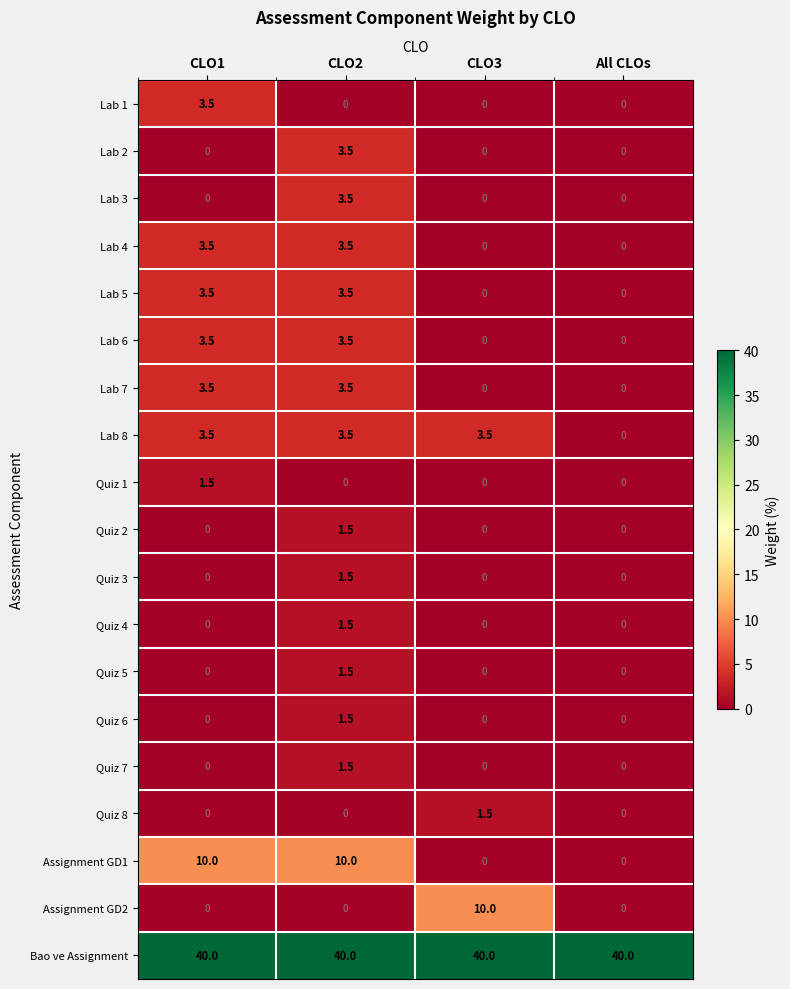

Which series changed the most between CLO2 and All CLOs?

Assignment GD1